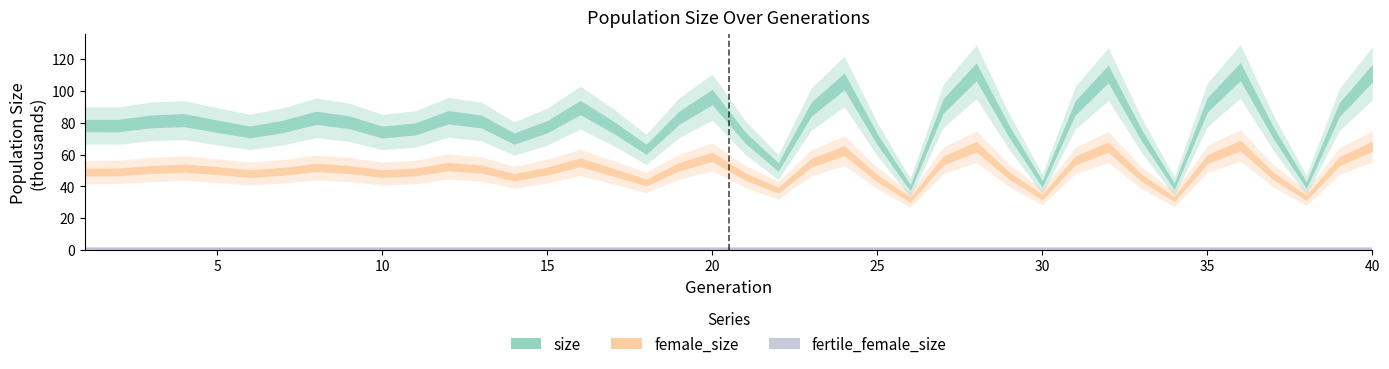

How many interior local valleys does the size series have?

9